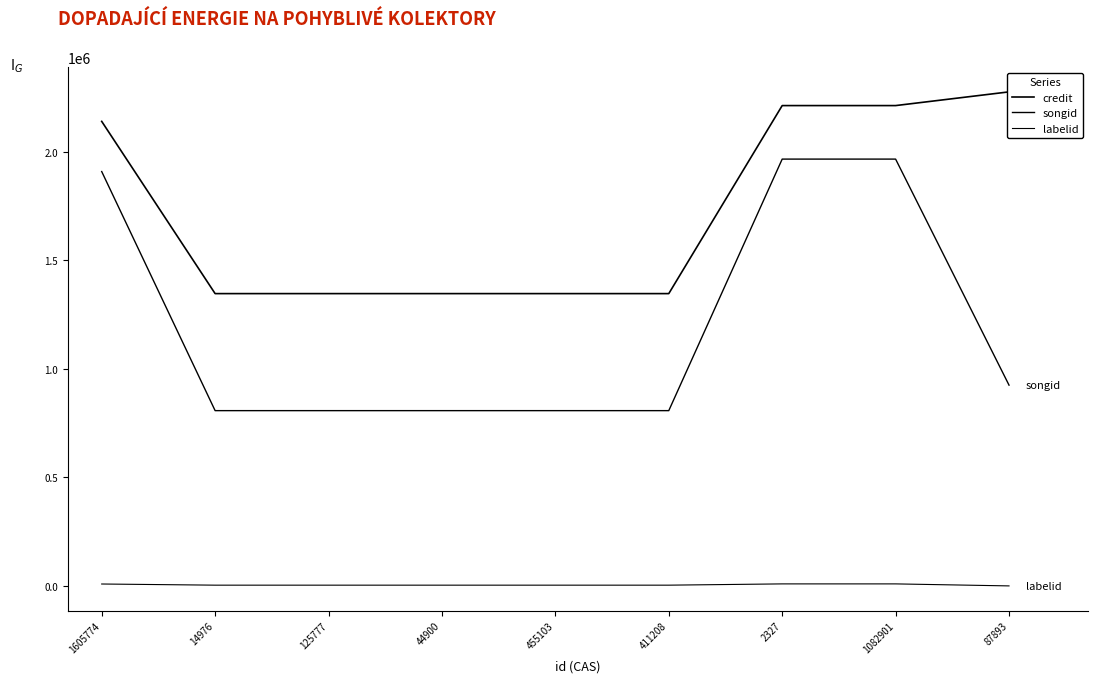

What is the label of the 8th point from the right?

14976